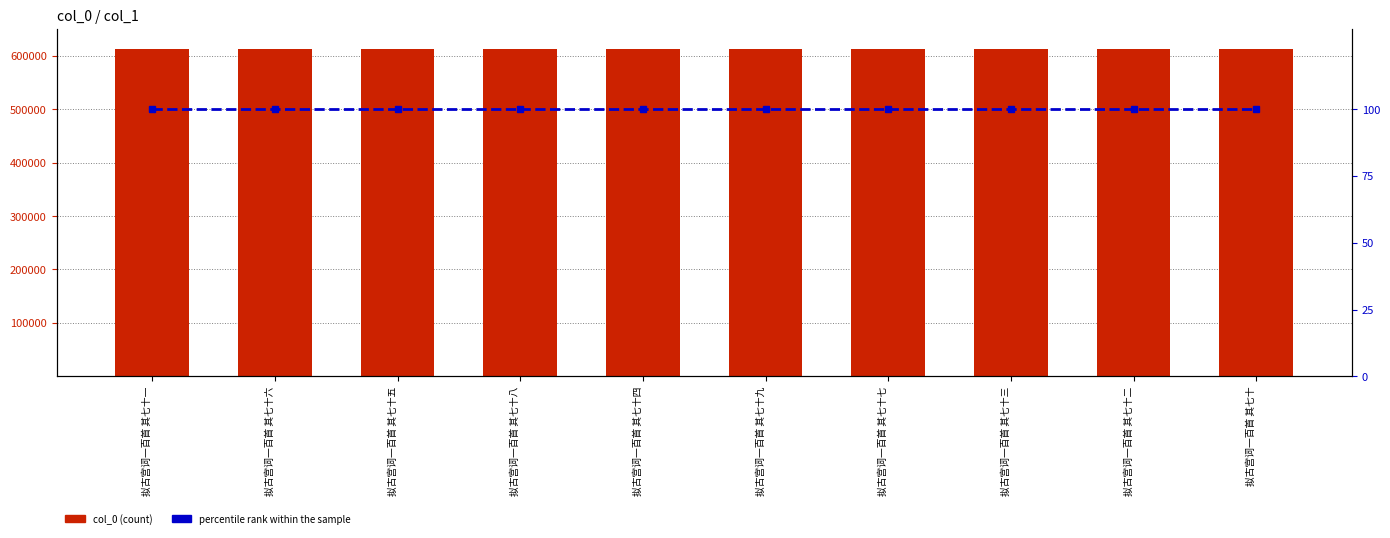

What is the value of the percentile rank within the sample bar at the 3rd from the left?

100